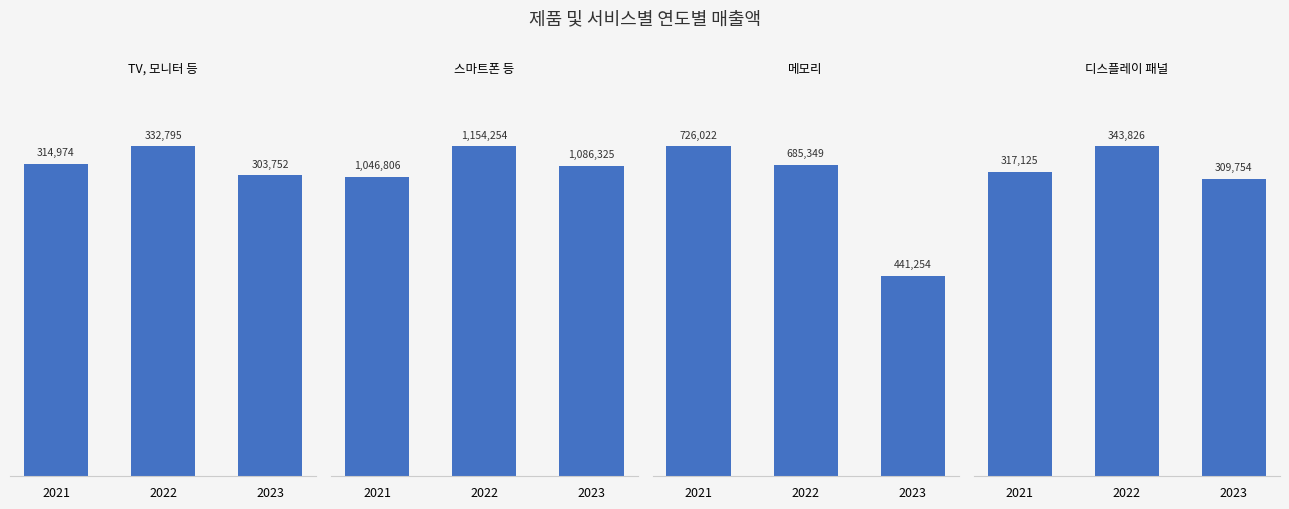

Reading right to left, transcribe all the data shown in this chart.

TV, 모니터 등: 303752	332795	314974
스마트폰 등: 1086325	1154254	1046806
메모리: 441254	685349	726022
디스플레이 패널: 309754	343826	317125